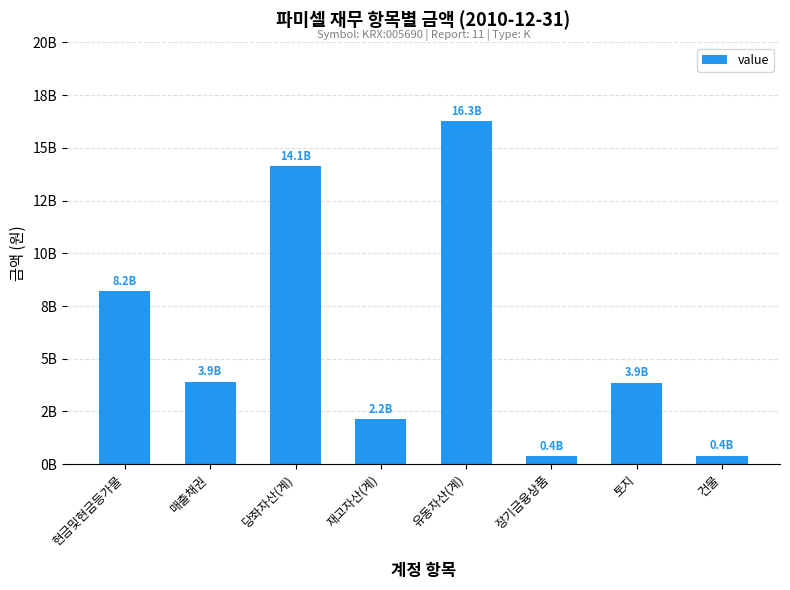

Read the value at 장기금융상품, to the nearest 100.

380000000